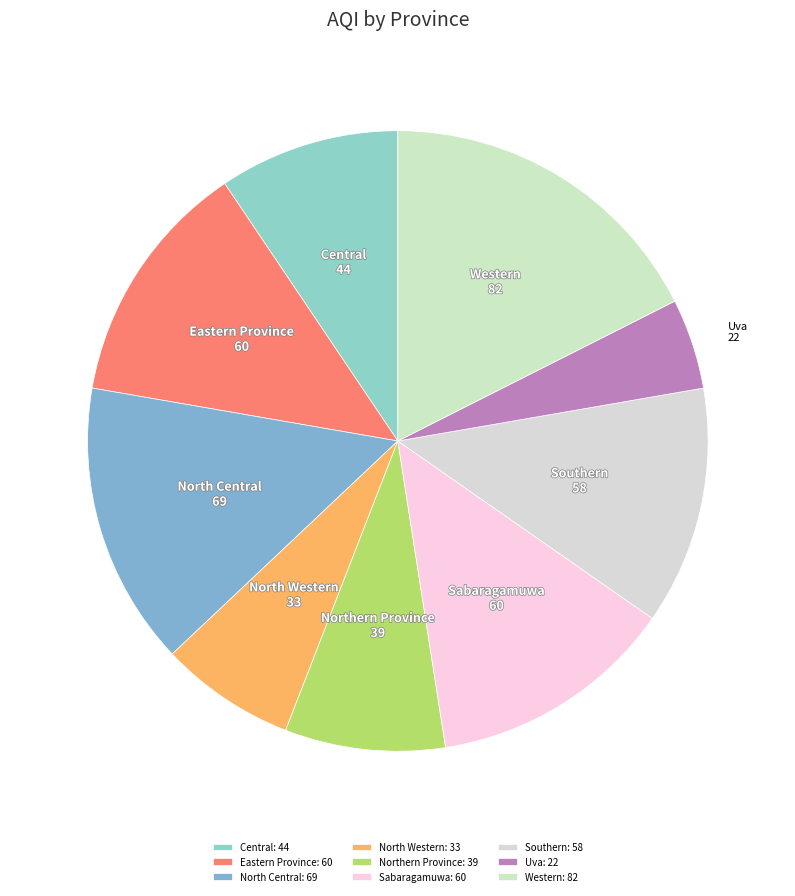

How many segments does this pie chart have?

9